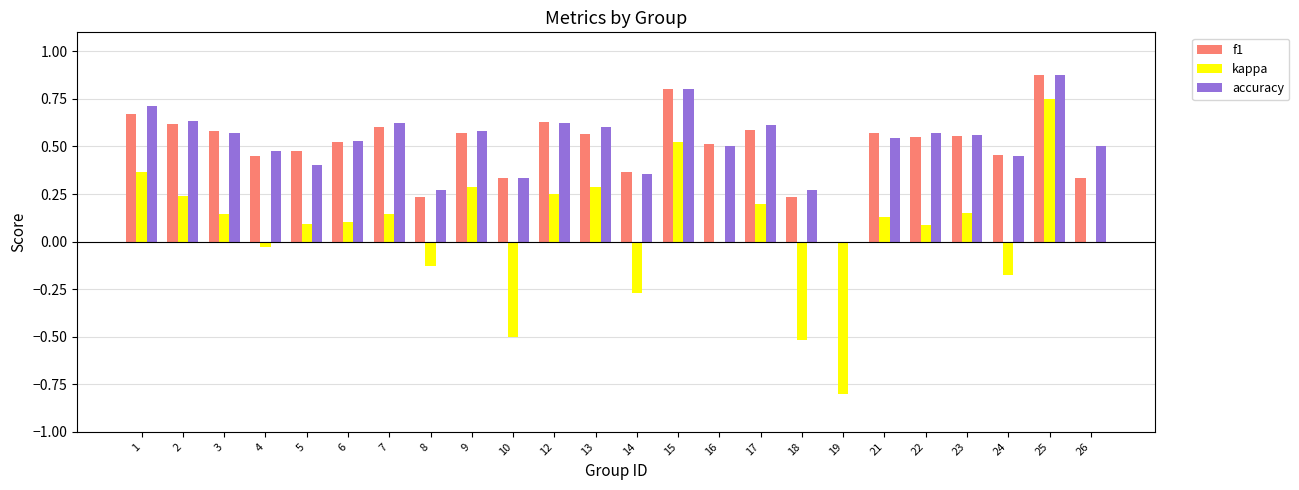

At which category is the sum across all series the highest?

25